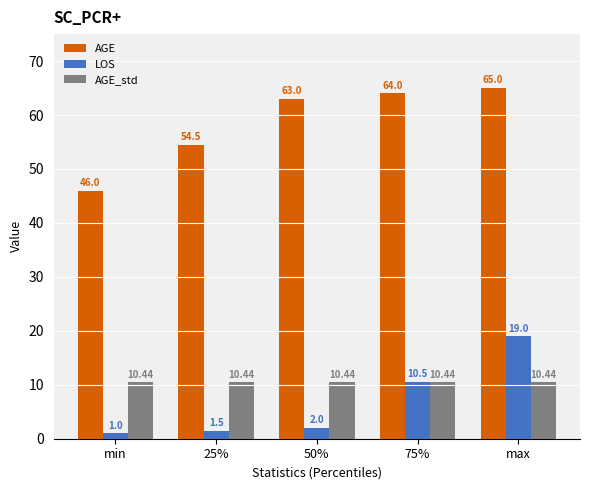

Reading right to left, transcribe all the data shown in this chart.

AGE: 65.0	64.0	63.0	54.5	46.0
LOS: 19.0	10.5	2.0	1.5	1.0
AGE_std: 10.4	10.4	10.4	10.4	10.4